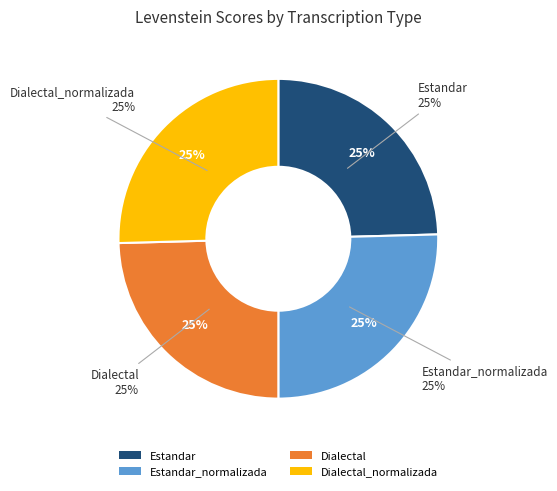

Which slice is the largest?

Estandar_normalizada